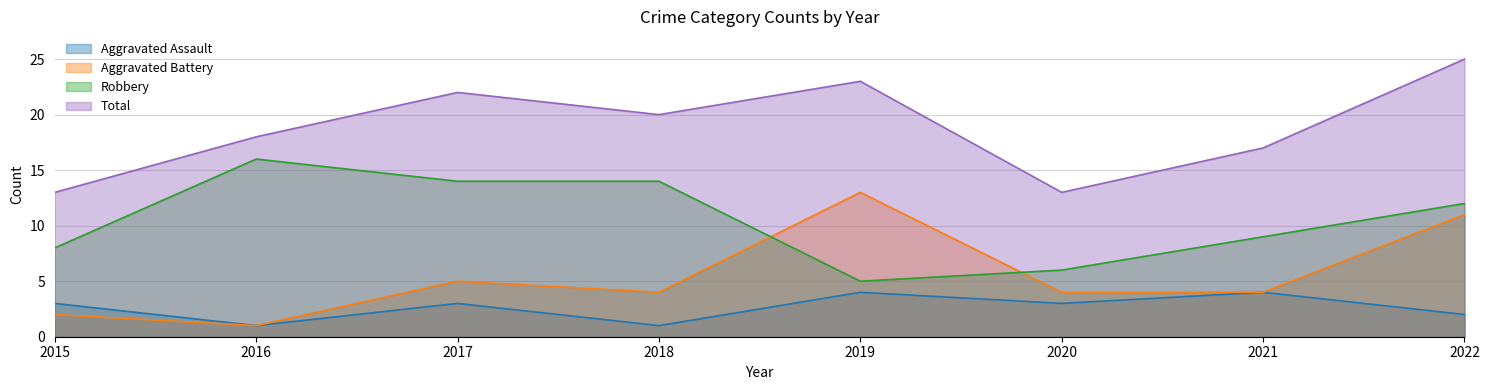

The value of Aggravated Assault at 2016 is 0. True or false?

False